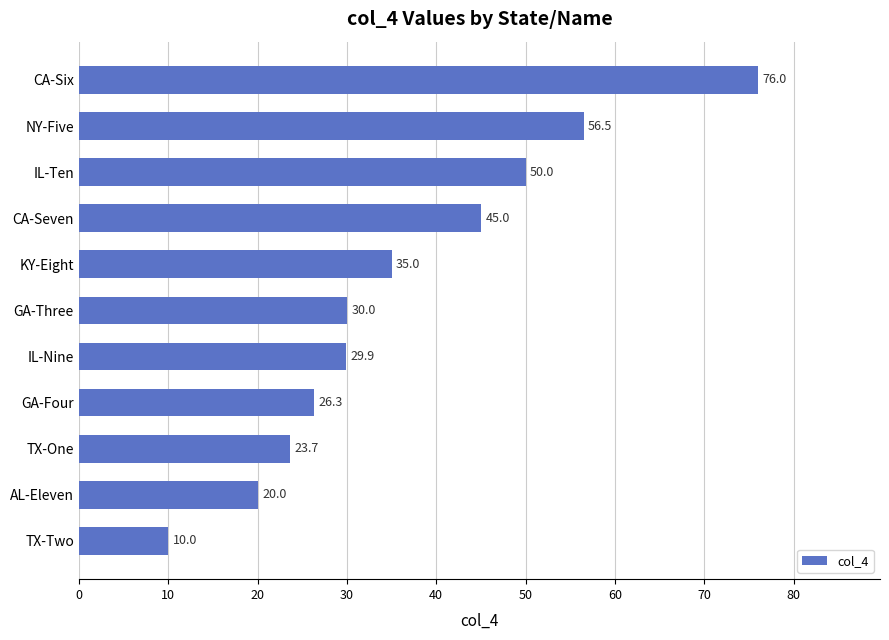

True or false: the data shows 40.2 at GA-Three.

False